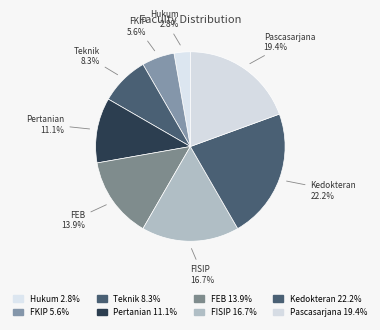

To the nearest percent, what portion does Teknik represent?

8%